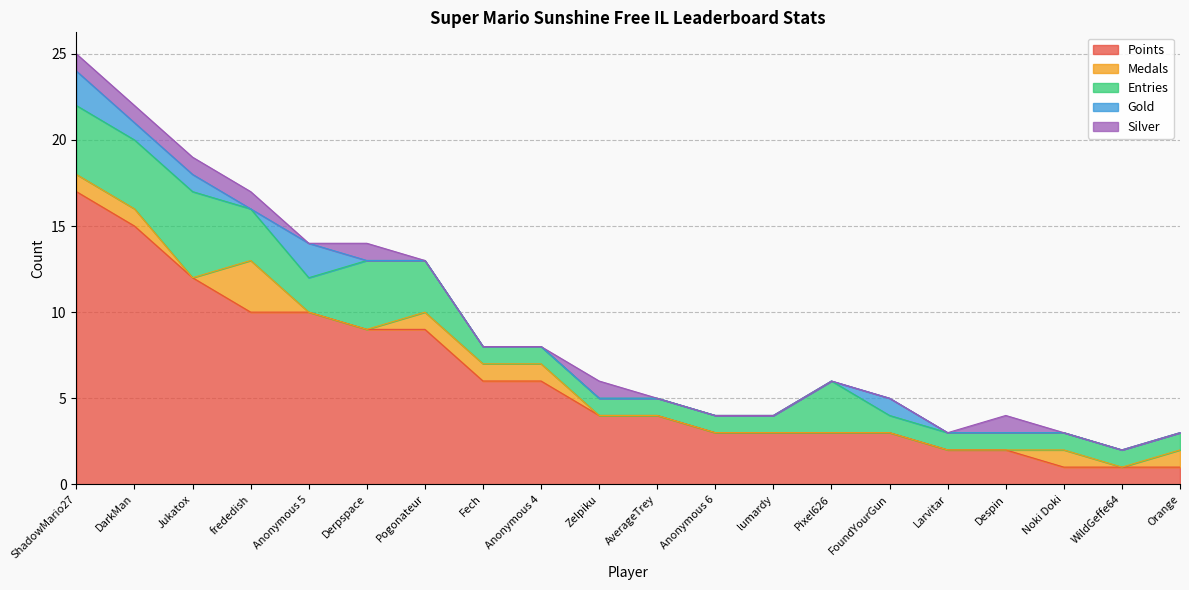

What is the difference between the highest and lowest values at Despin?

2